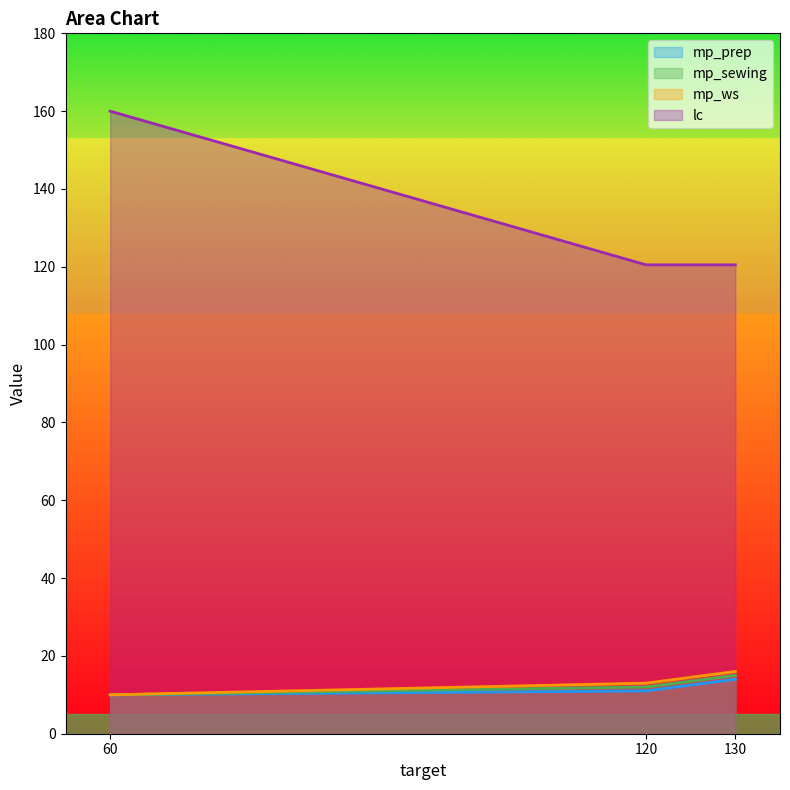

Between 60 and 120, which is larger?

120